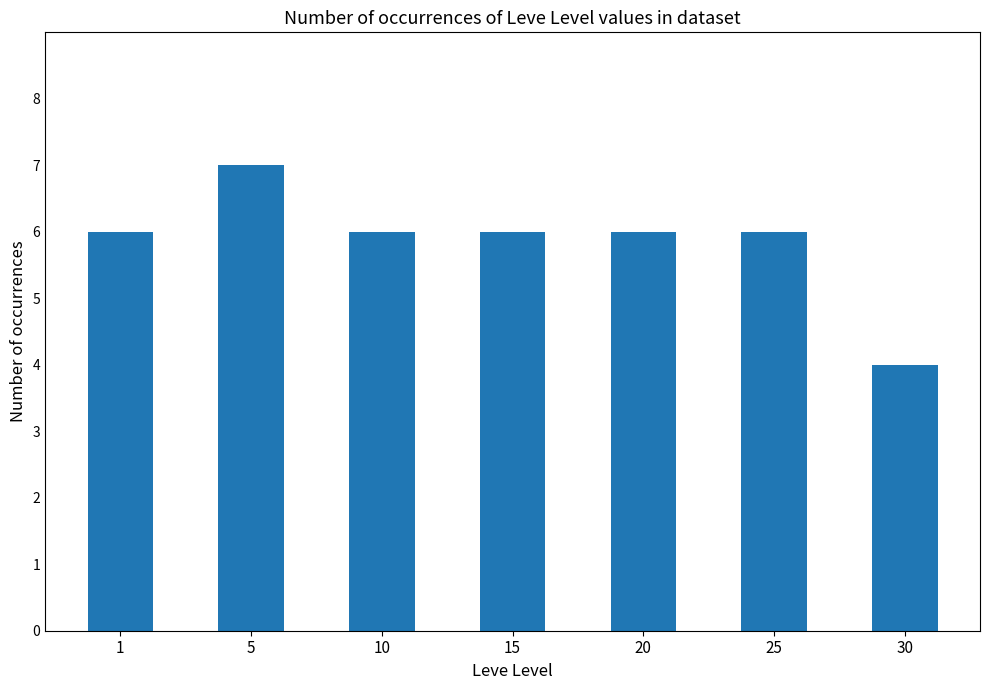

True or false: the data shows 10 at 25.

False